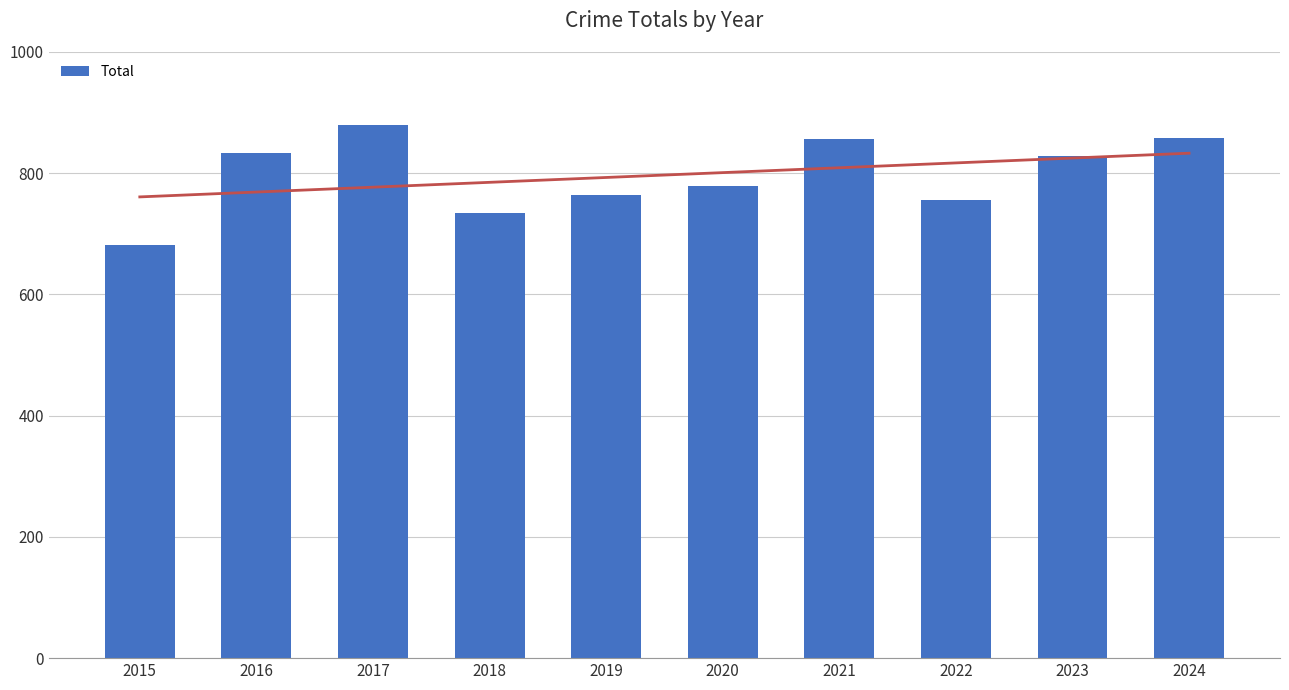

Reading right to left, extract all data points from this chart.

858	828	756	857	779	764	734	880	833	681